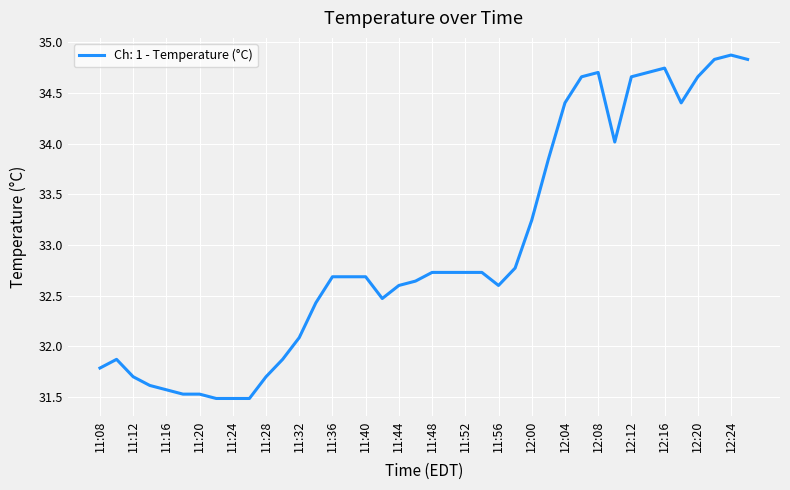

What is the greatest value displayed?

34.9